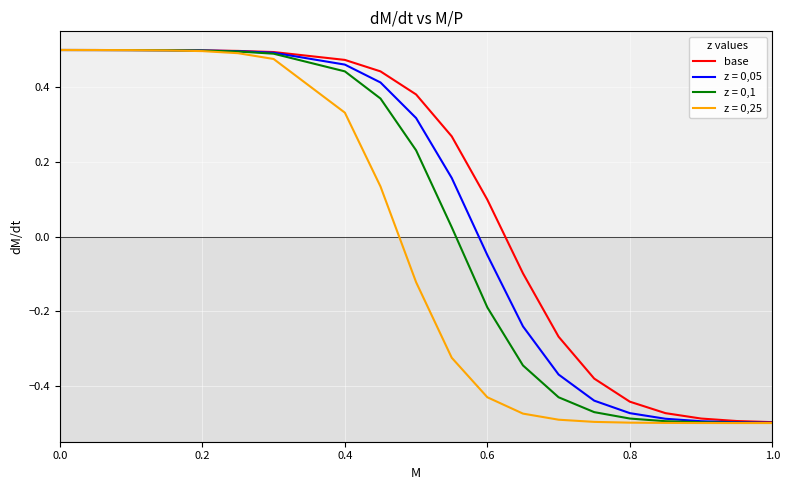

Does the chart display data point markers on the line(s)?

No